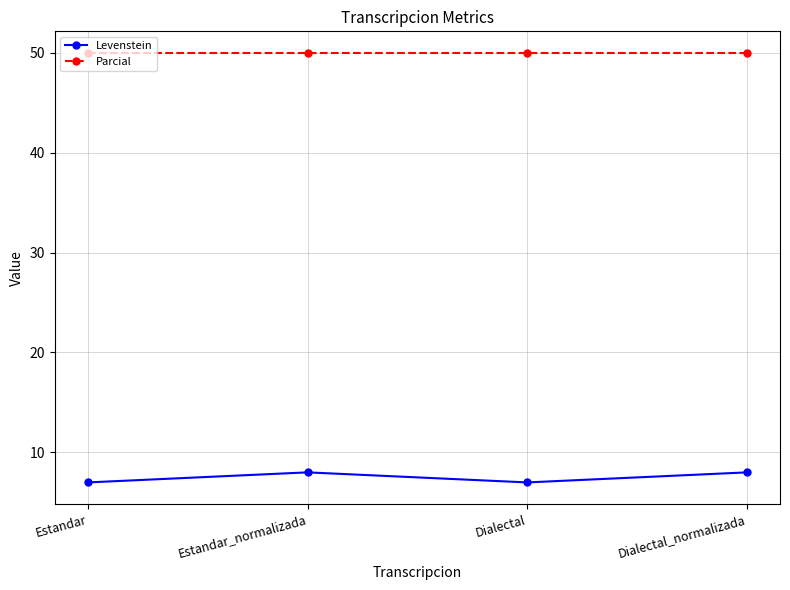

What is the label of the 1st point from the left?

Estandar